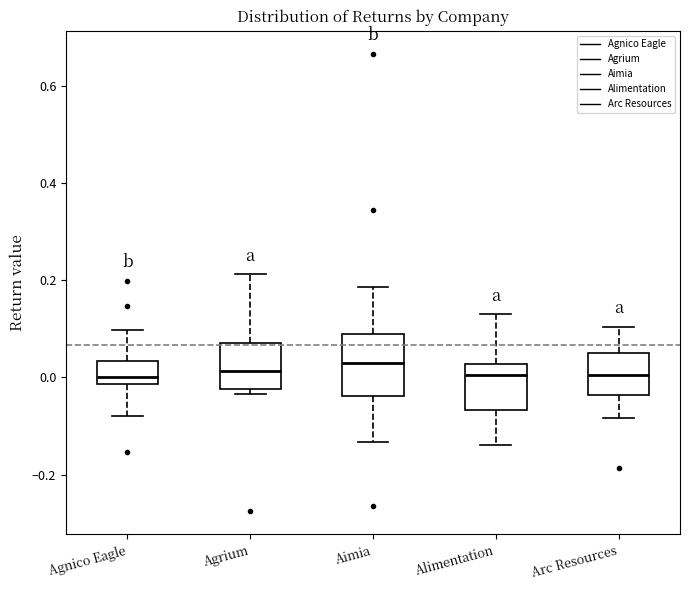

Reading left to right, transcribe this box plot: for each box, give where its median line is, the range the box spans, and where its two whiskers end, as read against the y-axis. The values are not printed on the chart, so give them approximately, as read against the axis.

Agnico Eagle: median 0.00, box -0.02 to 0.04, whiskers -0.08 to 0.10
Agrium: median 0.02, box -0.02 to 0.08, whiskers -0.04 to 0.22
Aimia: median 0.04, box -0.04 to 0.08, whiskers -0.14 to 0.18
Alimentation: median 0.00, box -0.06 to 0.02, whiskers -0.14 to 0.12
Arc Resources: median 0.00, box -0.04 to 0.04, whiskers -0.08 to 0.10